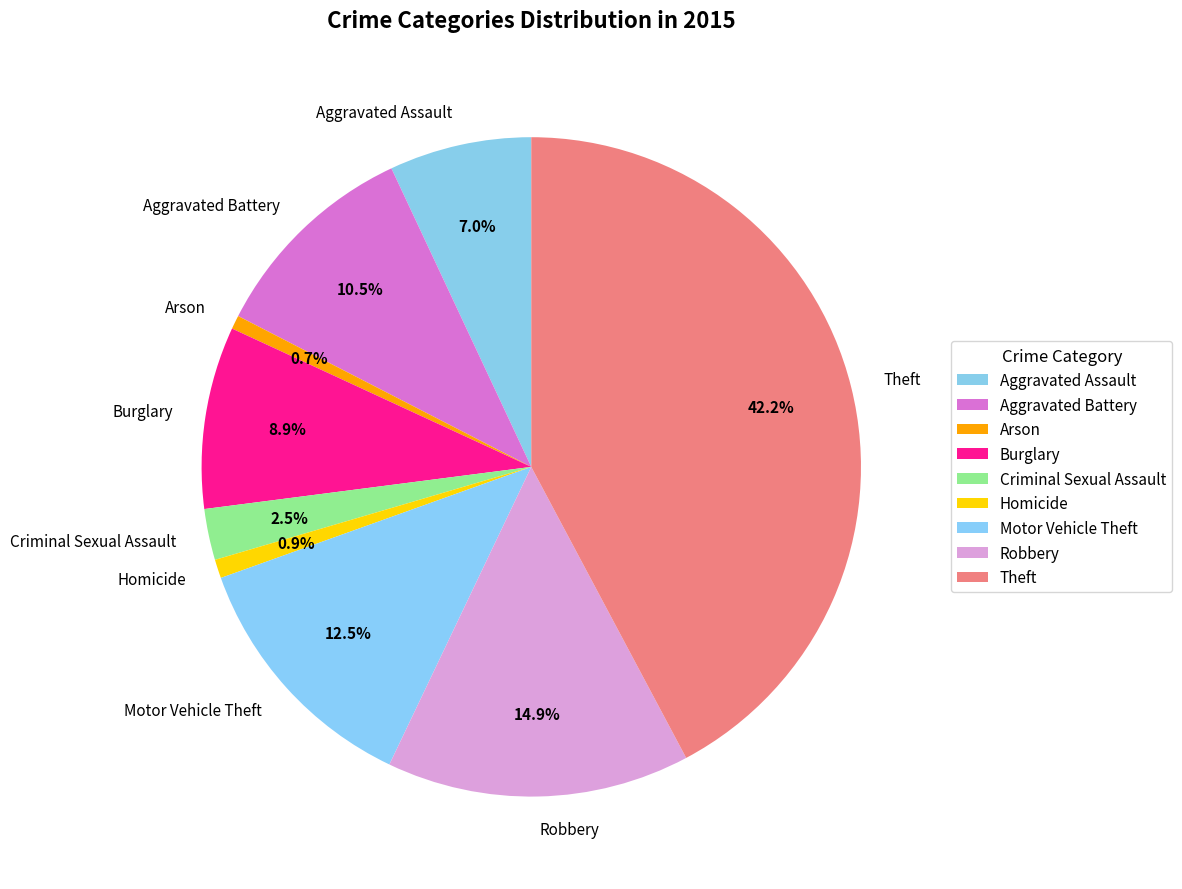

What is the largest slice in the pie chart?

Theft